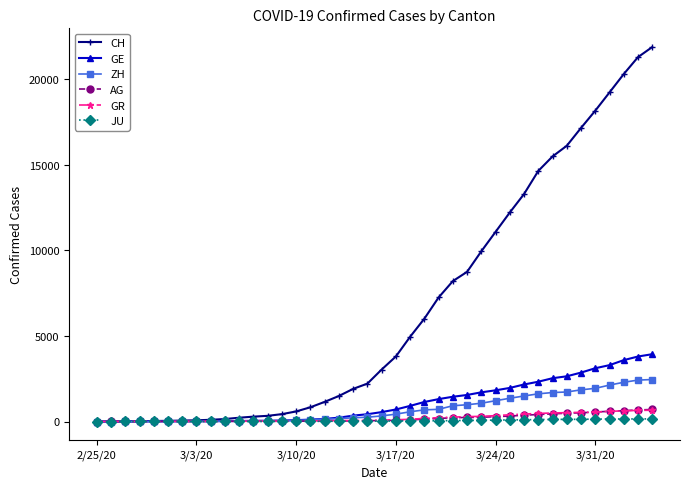

What is the value of the JU point at the 19th from the left?

18